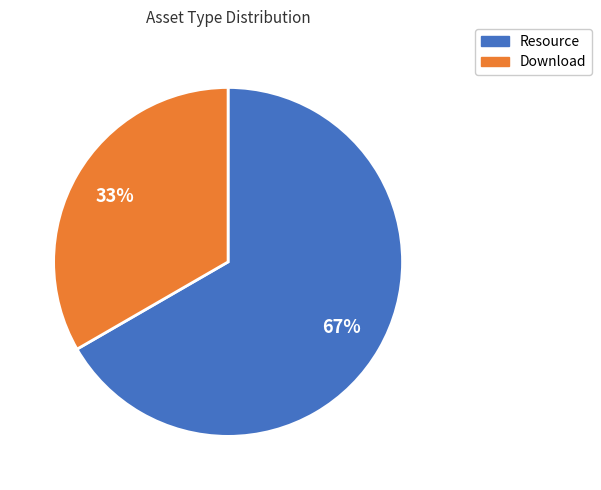

How many slices are in this pie chart?

2